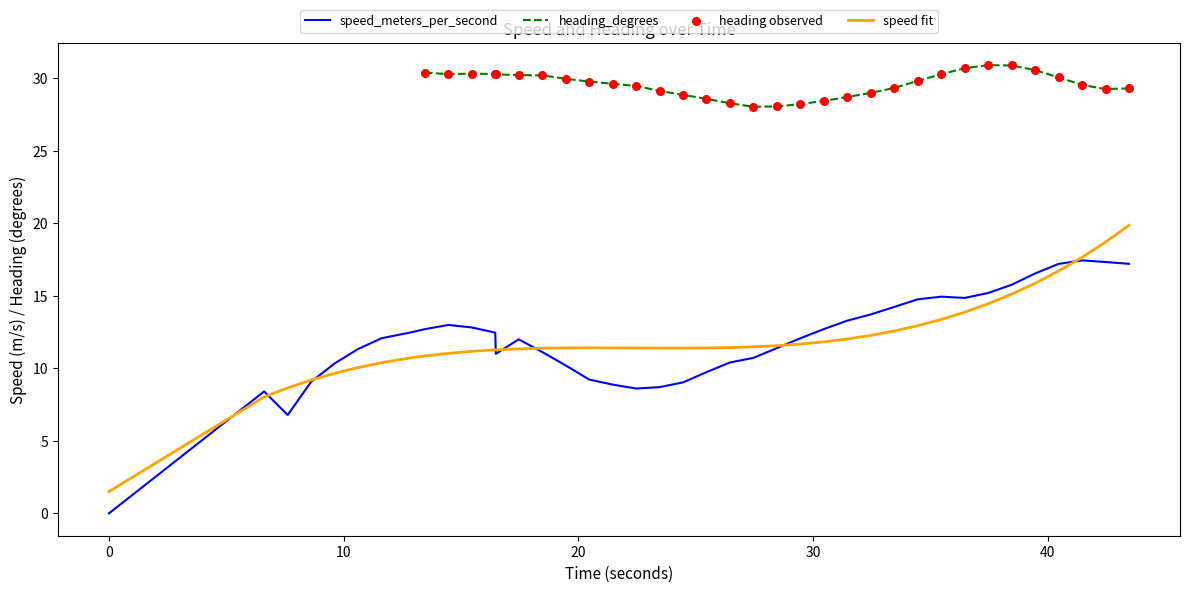

What is the highest value of the speed_meters_per_second series?

17.4